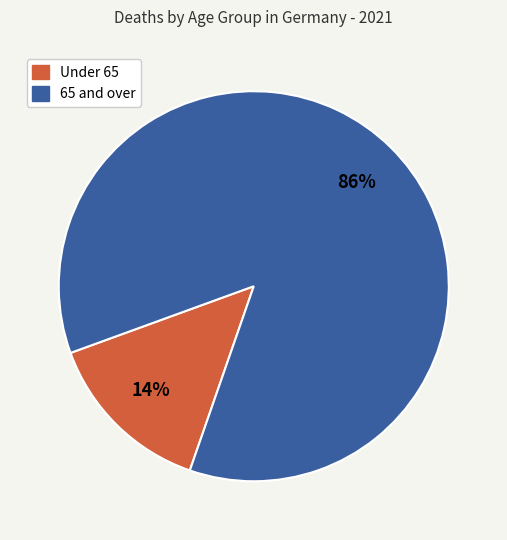

To the nearest percent, what is the difference between the largest and smallest slice percentages?

72%